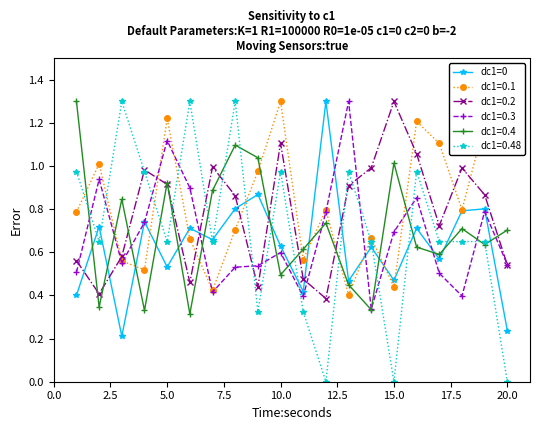

How many lines are shown in the chart?

6